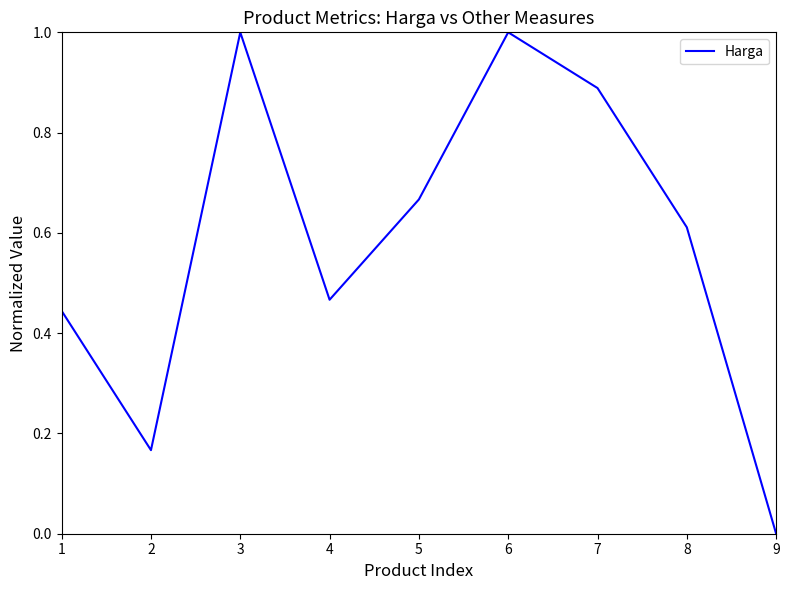

Is it true that the value at 6 is 1.4?

False